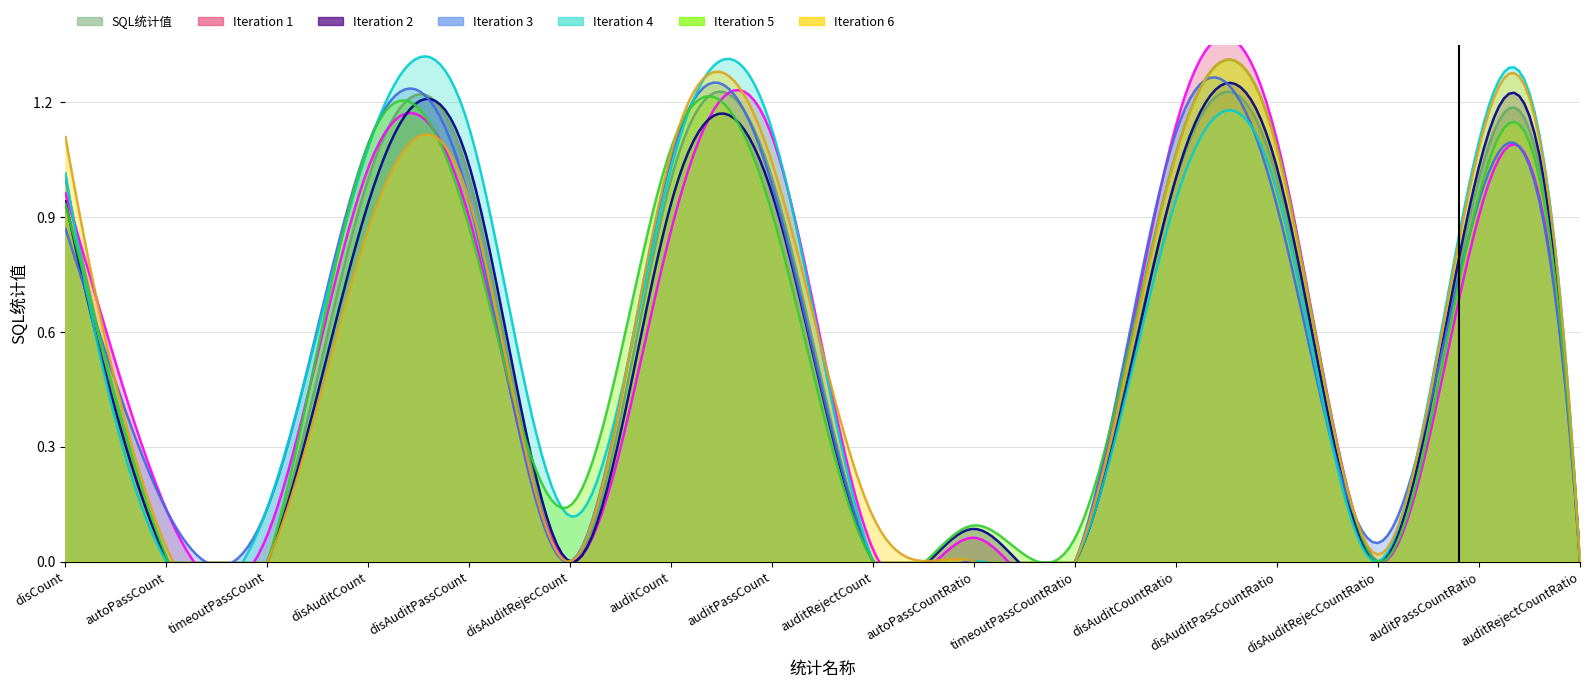

Does the chart have visible grid lines?

Yes